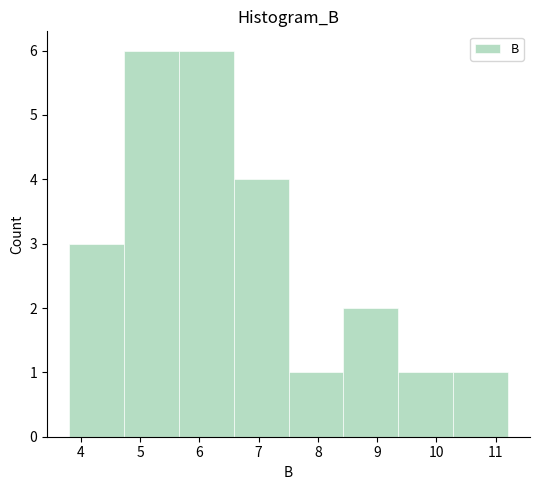

Reading left to right, list every bar in this chart as the range it spans on the x-axis followed by its height. Neither the bar edges nor the heights are printed on the chart, so give them approximately, as read against the axes.

3.8 to 4.7: 3
4.7 to 5.7: 6
5.7 to 6.6: 6
6.6 to 7.5: 4
7.5 to 8.4: 1
8.4 to 9.4: 2
9.4 to 10.3: 1
10.3 to 11.2: 1